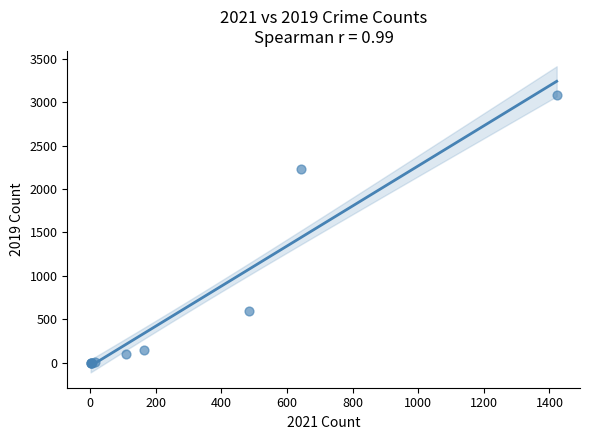

What Y value in the scatter plot is closest to 1540?

2230